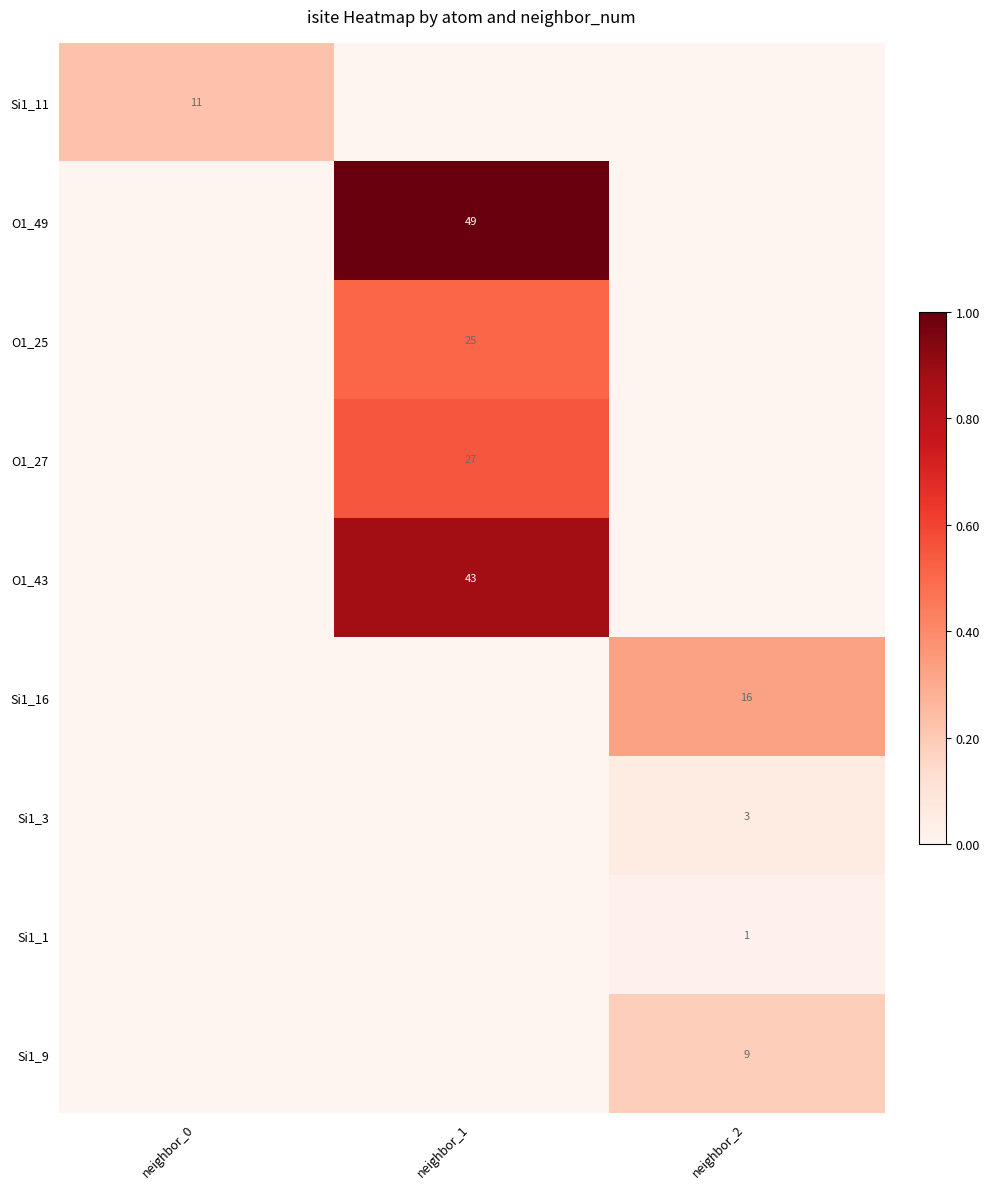

True or false: O1_27 has a value of 27 at neighbor_1.

True